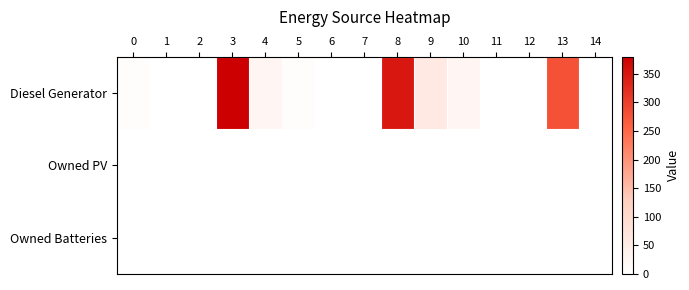

Between 5 and 0, which is larger?

5